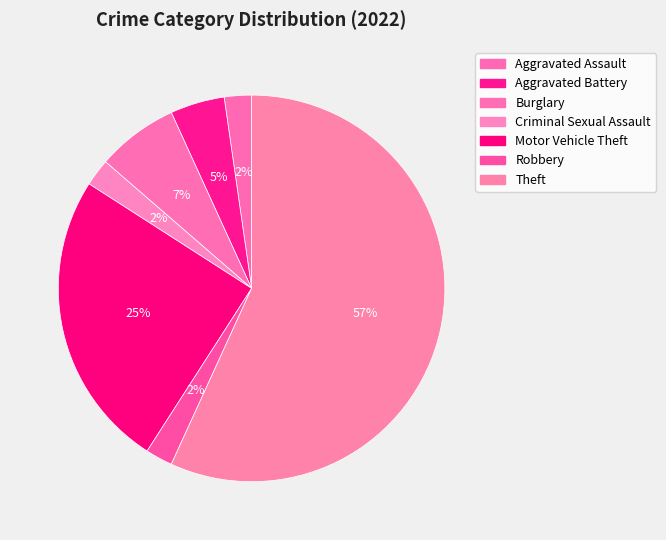

Does Burglary account for over 50% of the chart?

No